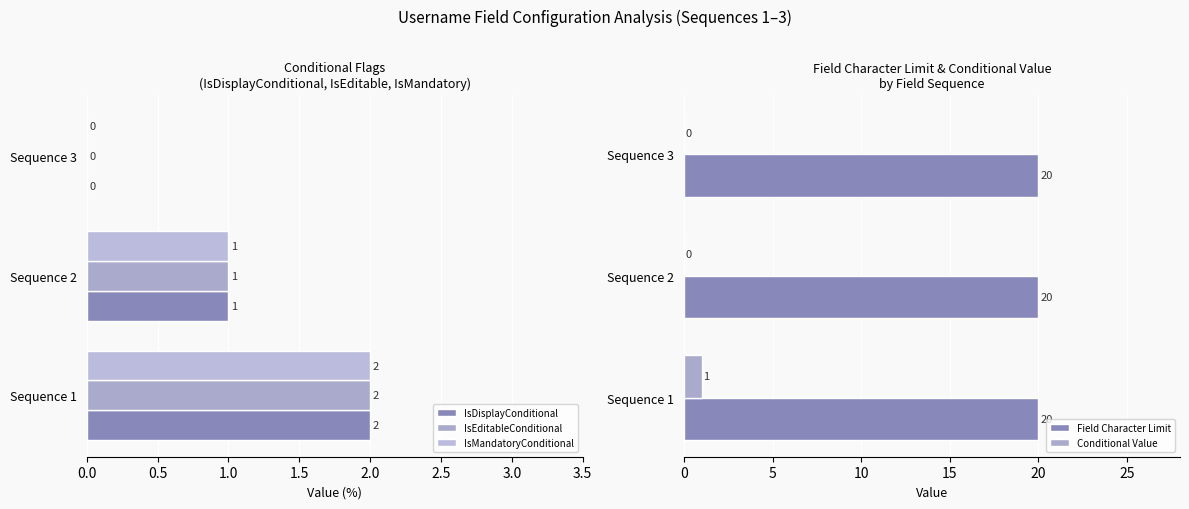

What is the average value of the IsEditableConditional series?

1